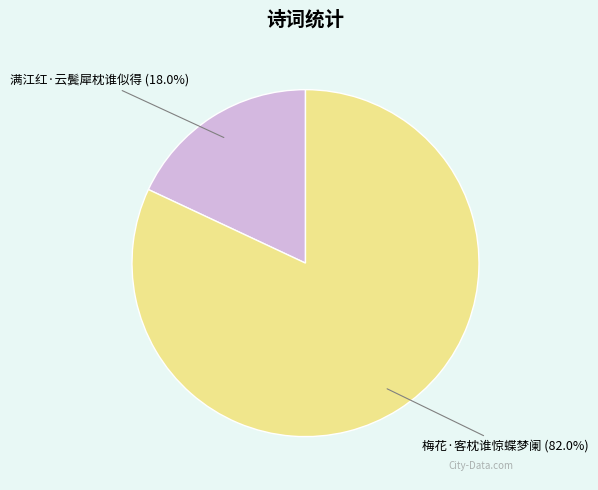

To the nearest percent, what portion does 梅花·客枕谁惊蝶梦阑 represent?

82%